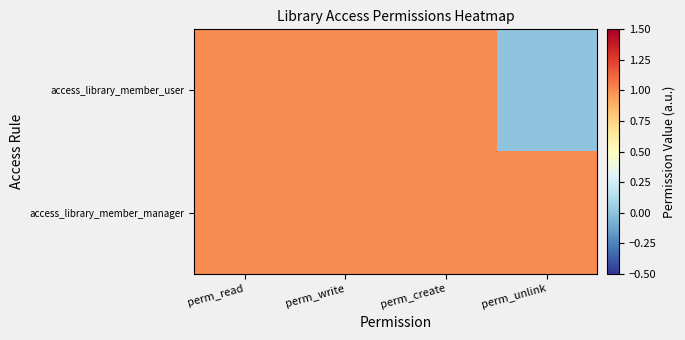

Reading right to left, transcribe all the data shown in this chart.

access_library_member_user: perm_unlink=0	perm_create=1	perm_write=1	perm_read=1
access_library_member_manager: perm_unlink=1	perm_create=1	perm_write=1	perm_read=1